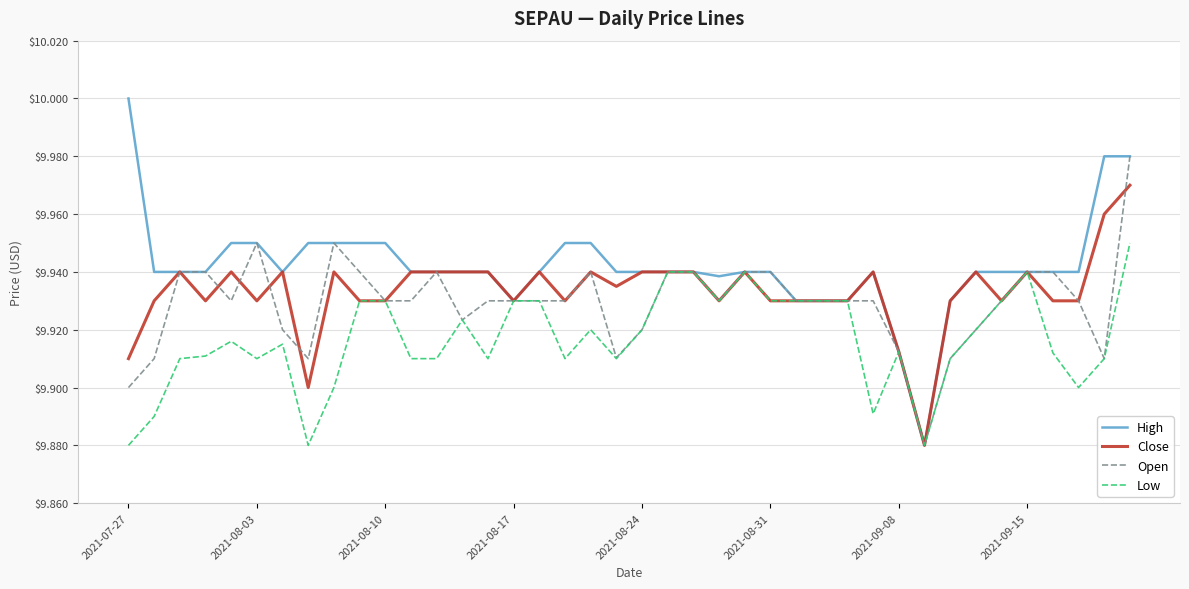

Which series has the largest total across all categories?

High